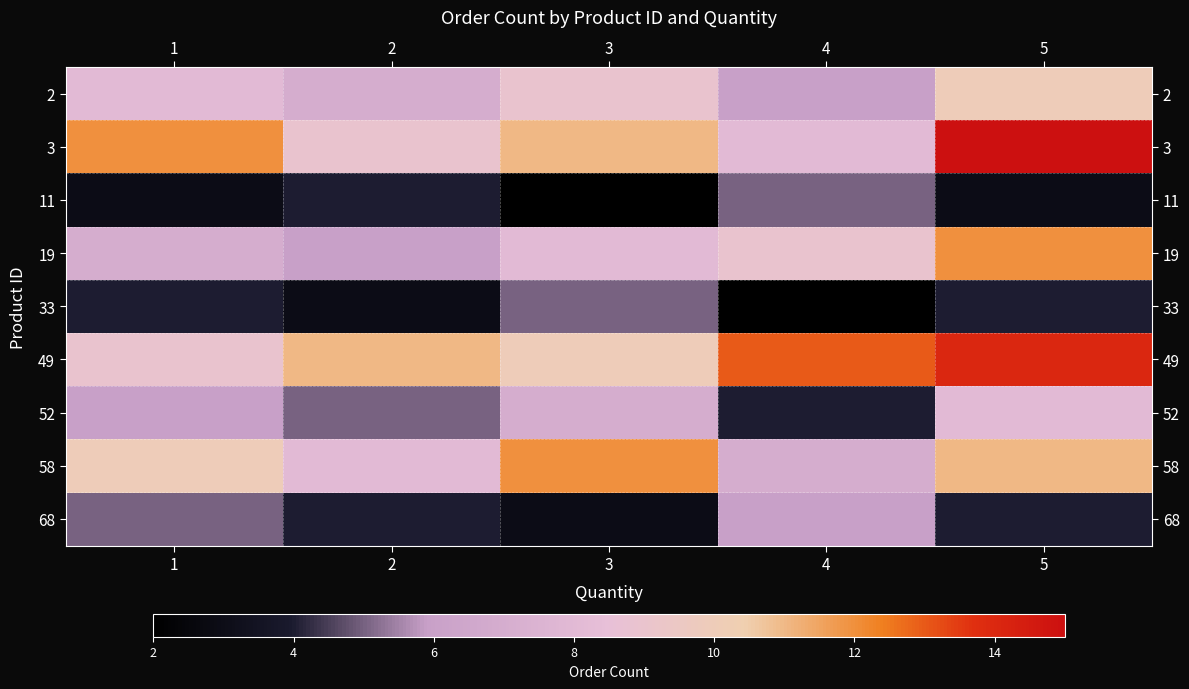

How many series are shown in this chart?

9